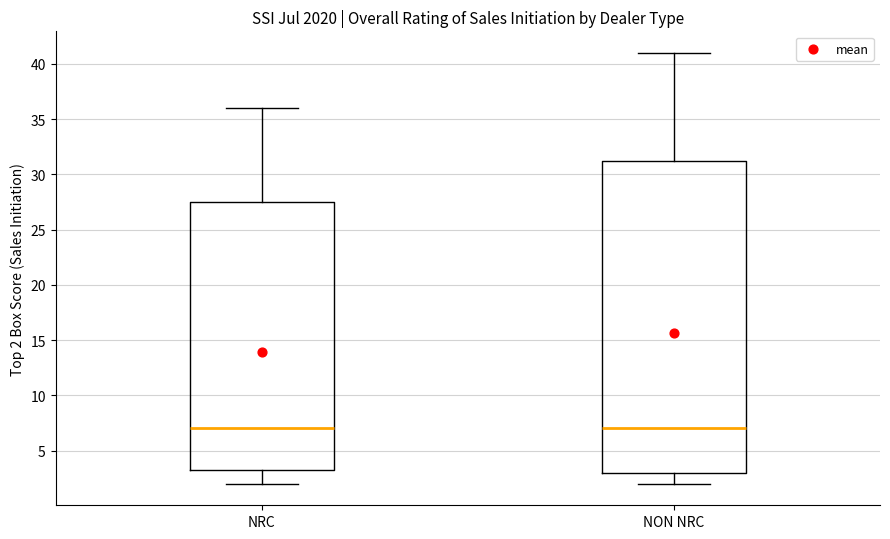

Reading left to right, read every box against the y-axis: the position of its median line, the range the box covers, and the ends of its whiskers. The values are not printed on the chart, so give them approximately, as read against the axis.

NRC: median 7.0, box 3.5 to 27.5, whiskers 2.0 to 36.0
NON NRC: median 7.0, box 3.0 to 31.5, whiskers 2.0 to 41.0